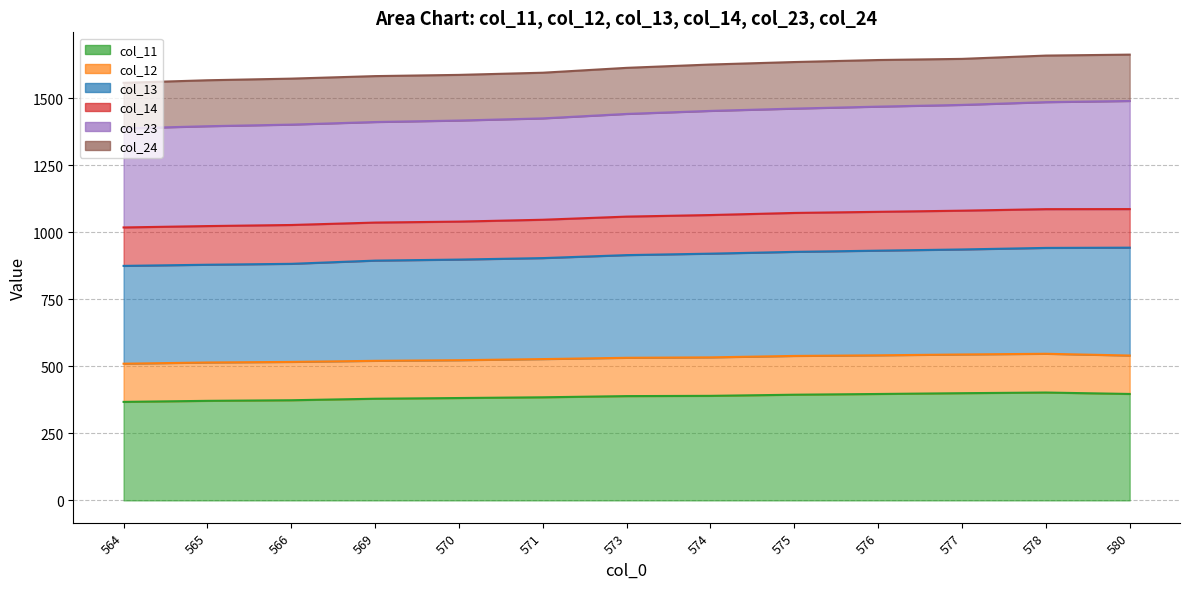

True or false: col_23 and col_11 intersect in this chart.

False